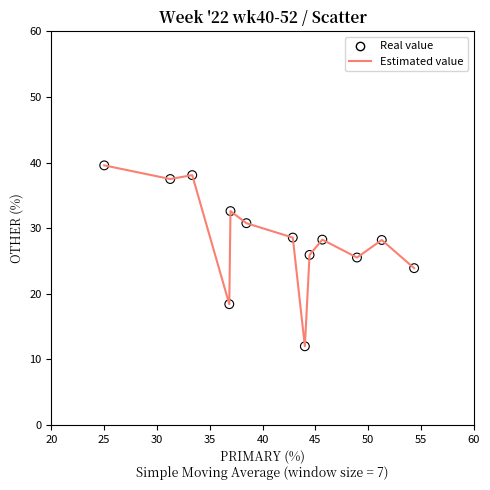

What is the greatest value displayed?

39.6